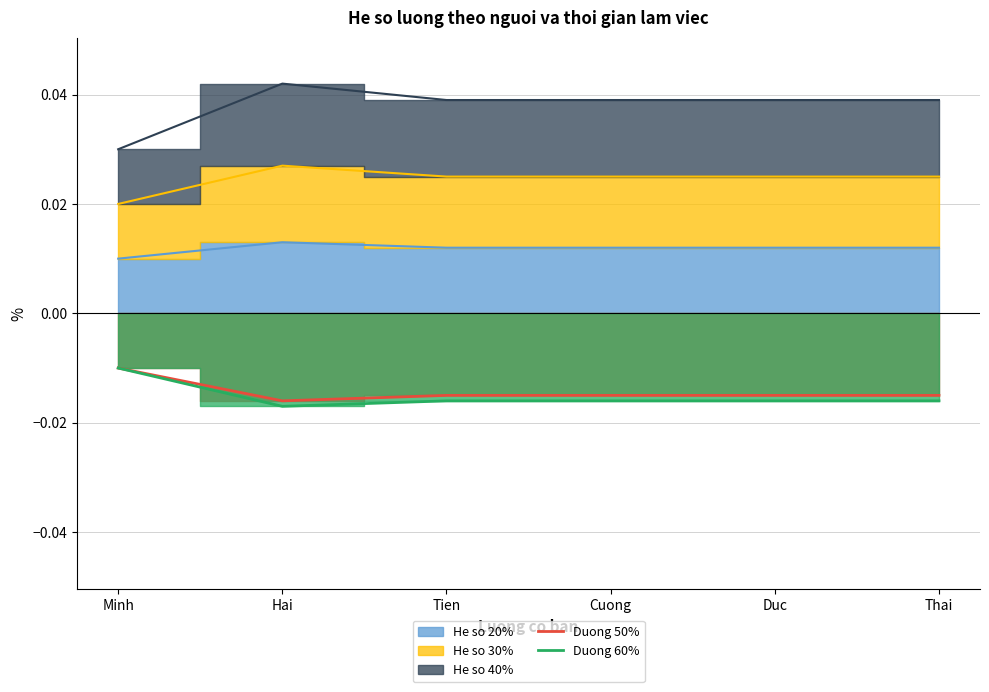

At which label does 20 reach its peak?

Hai